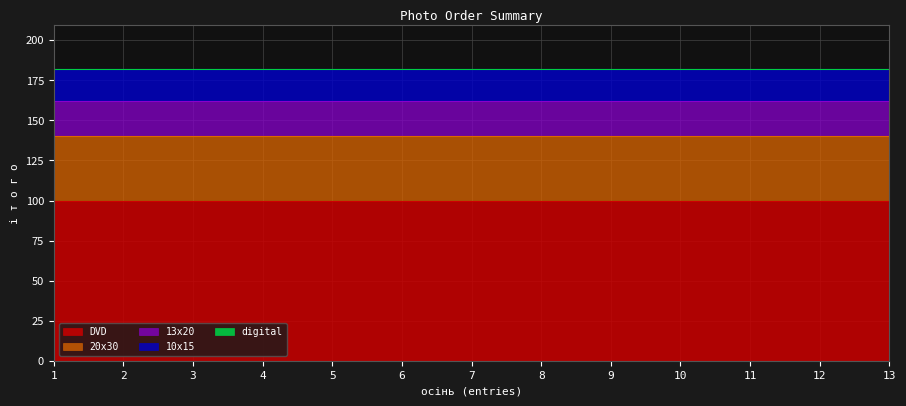

The 20х30 series shows 18 at 3. True or false?

False